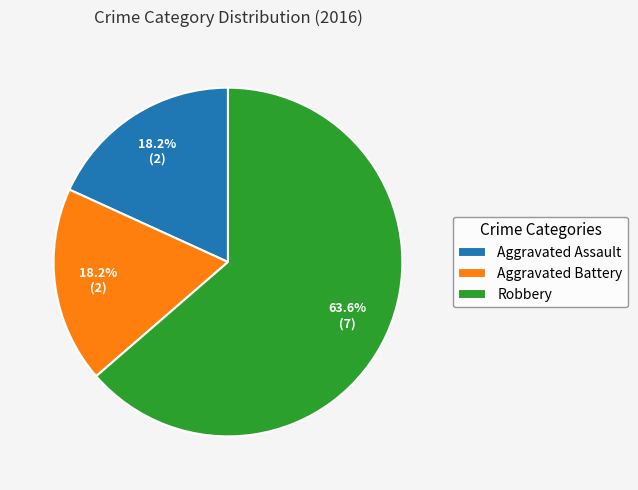

To the nearest percent, what is the difference between the largest and smallest slice percentages?

45%